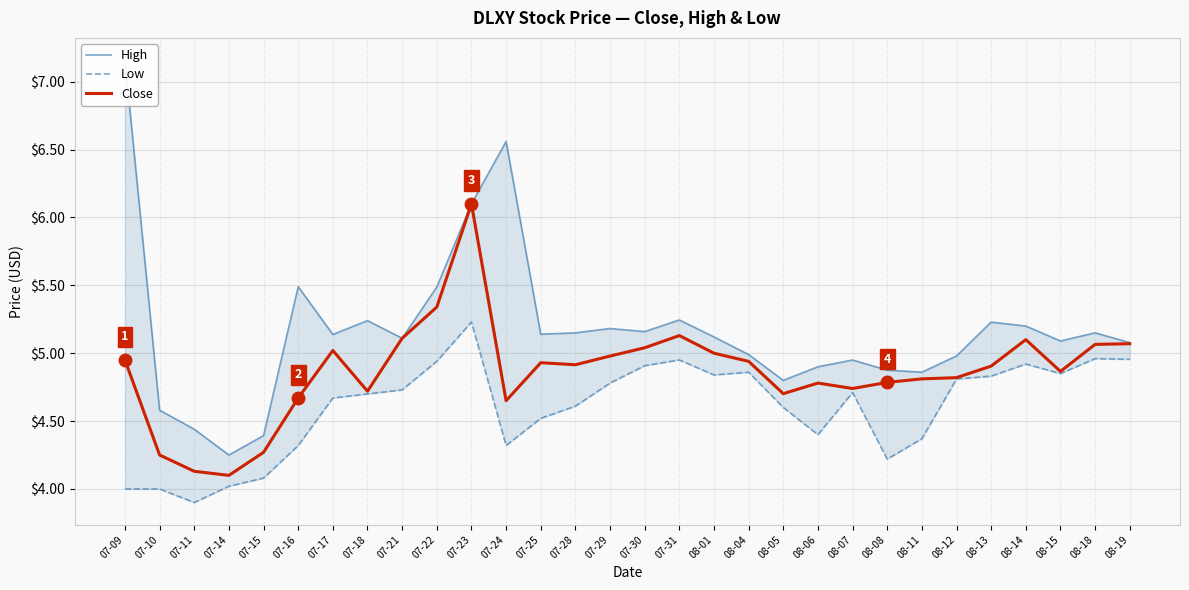

The value of Close at 07-11 is 4.1. True or false?

True